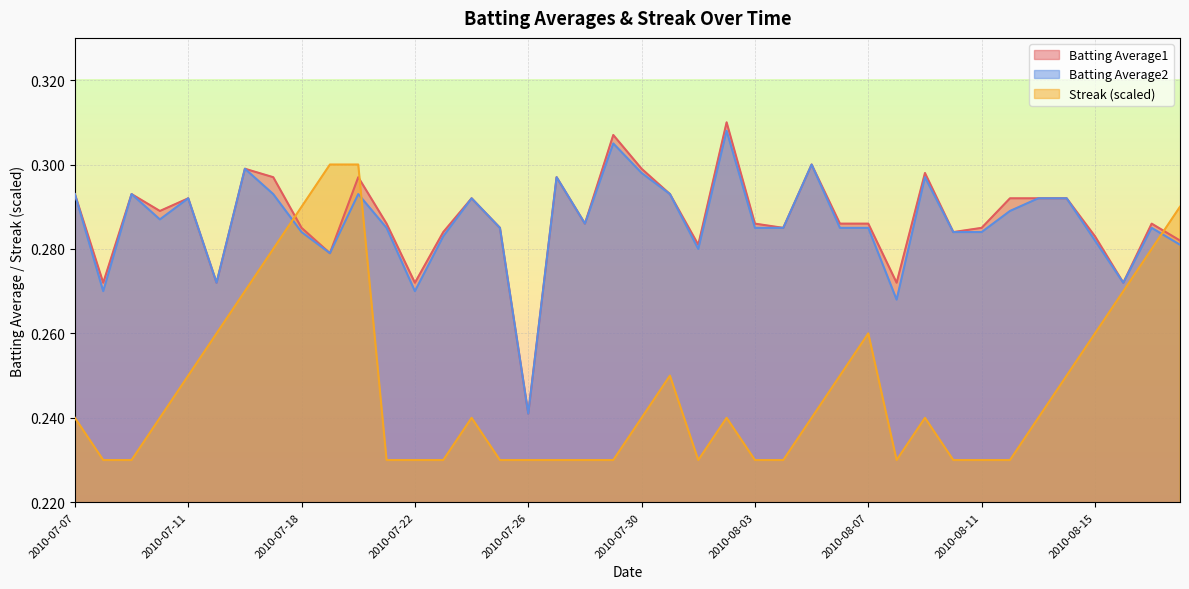

How many series are shown in this chart?

3